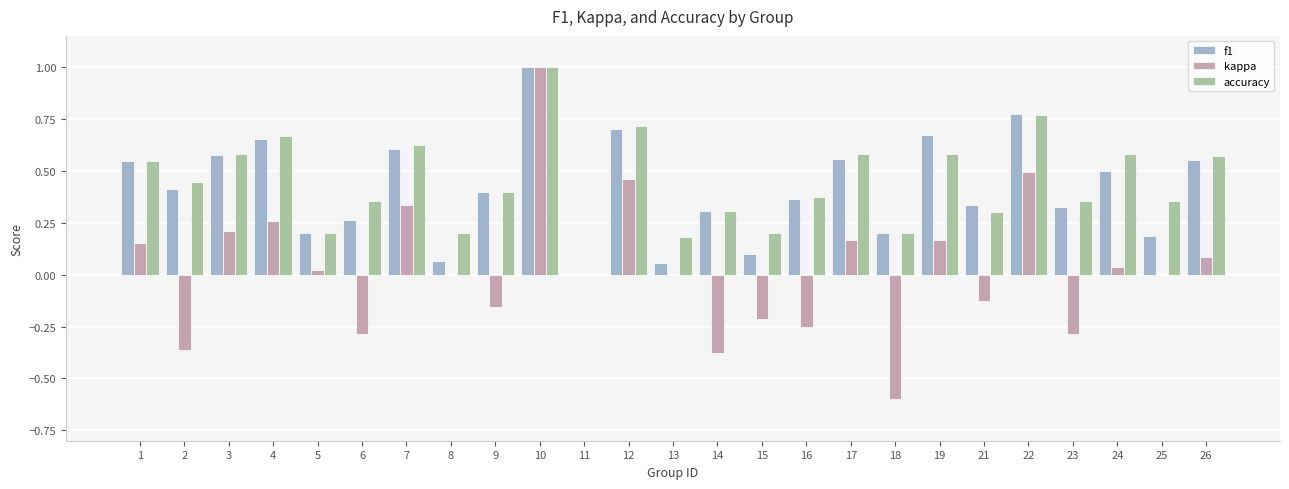

Which series has the widest spread of values?

kappa